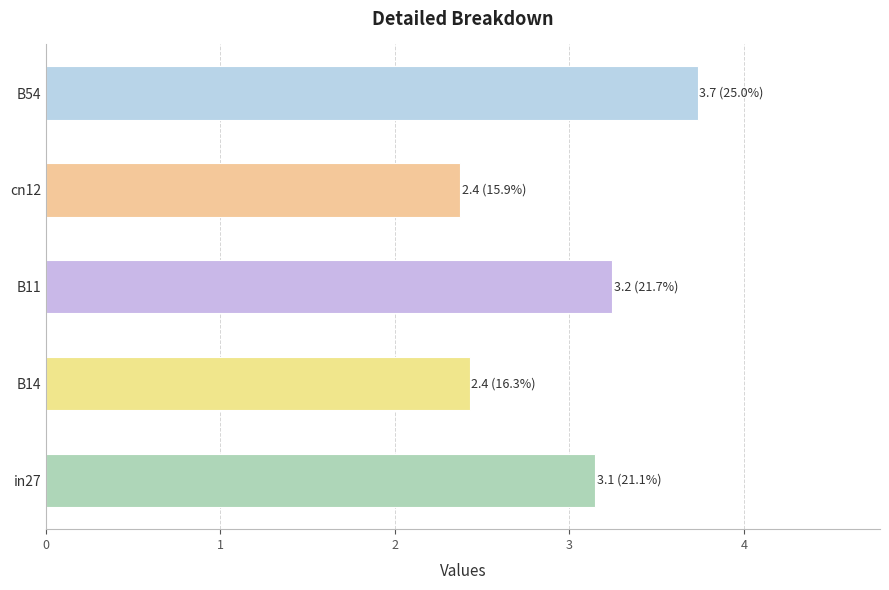

List the labels in order of value, smallest first.

cn12, B14, in27, B11, B54